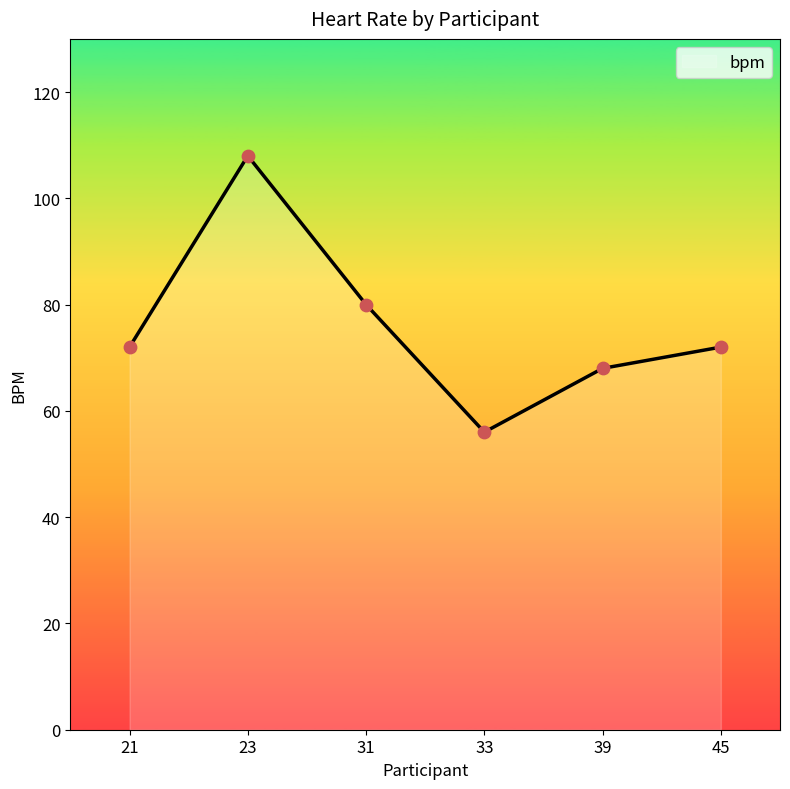

Approximately how many times larger is the value at 21 compared to 39?

1.1